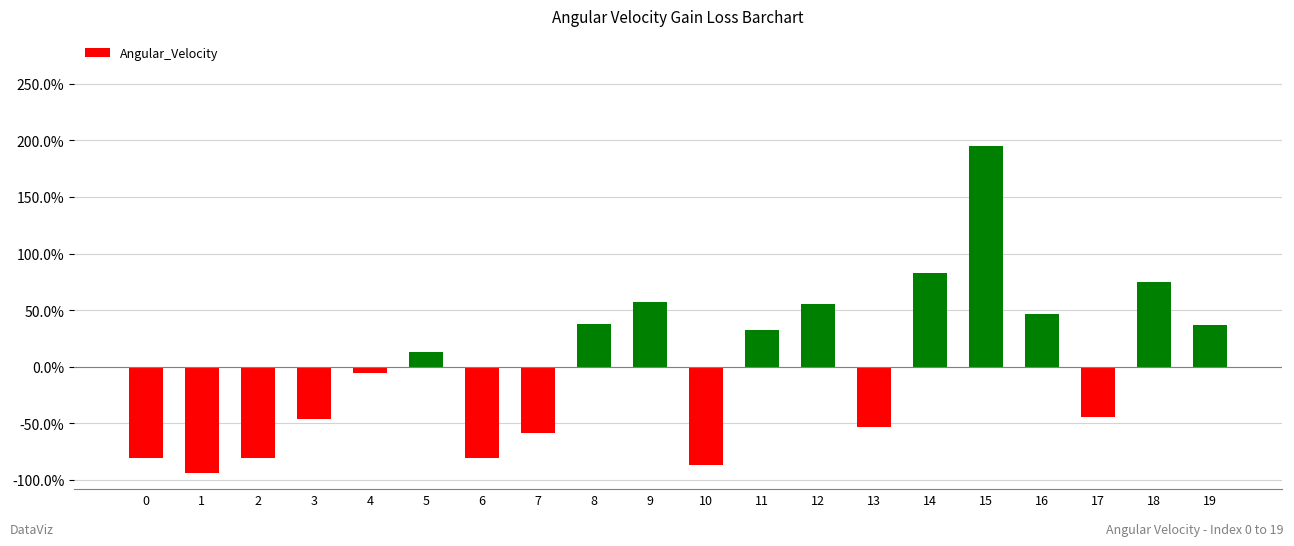

True or false: the data shows -0.3 at 3.

False